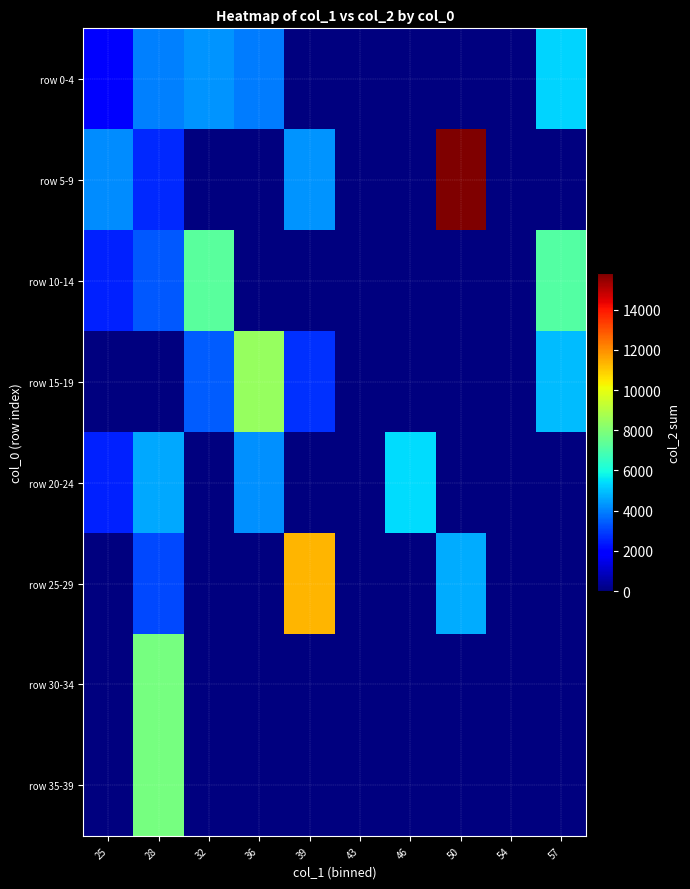

At how many categories does at least one series exceed 9828?

2